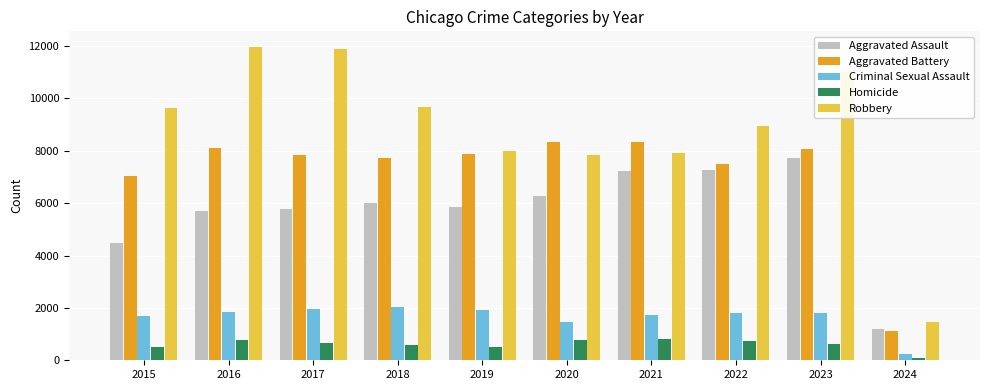

Is the value of Aggravated Battery at 2017 greater than the value of Homicide at 2020?

Yes